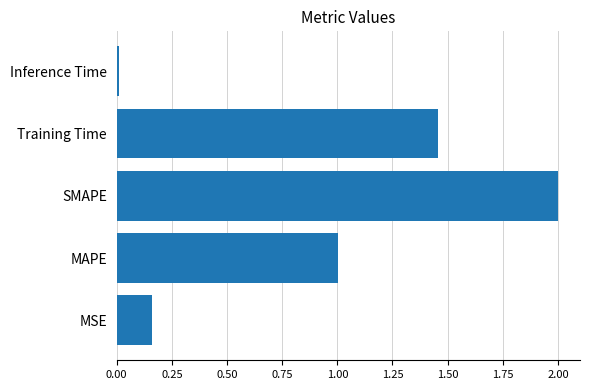

How many bars are there in total?

5